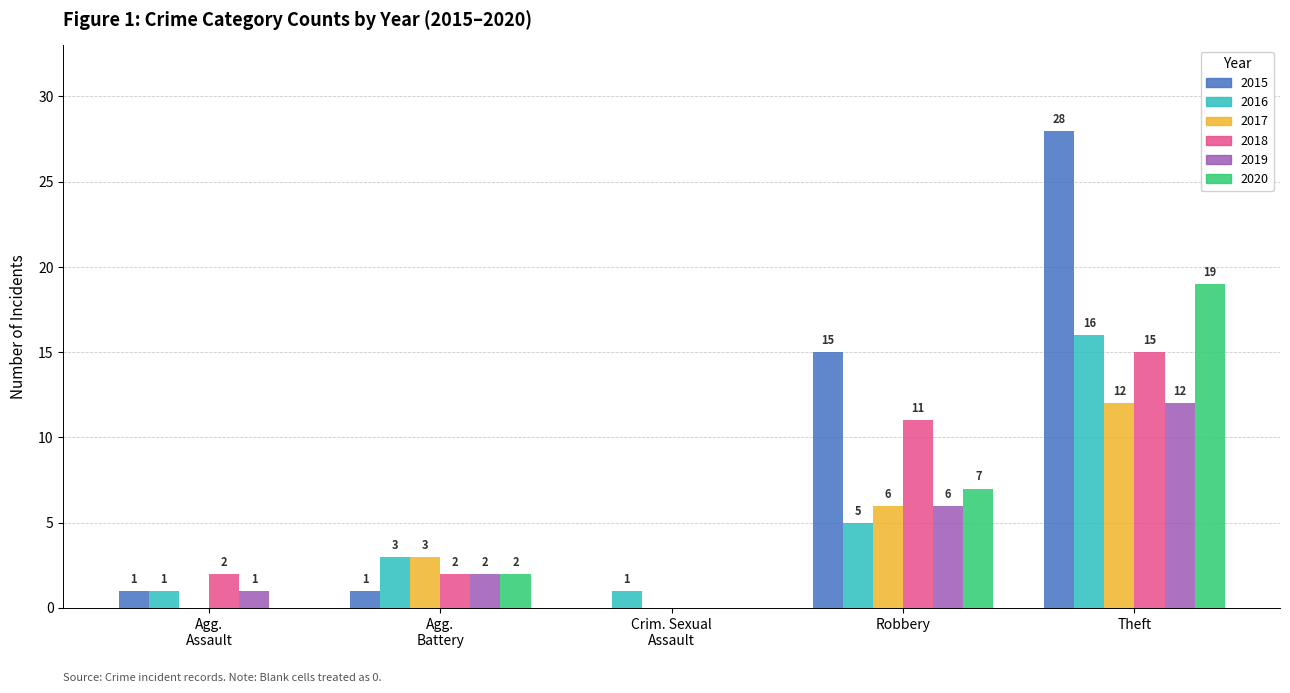

Which series has the largest range (max minus min)?

2015